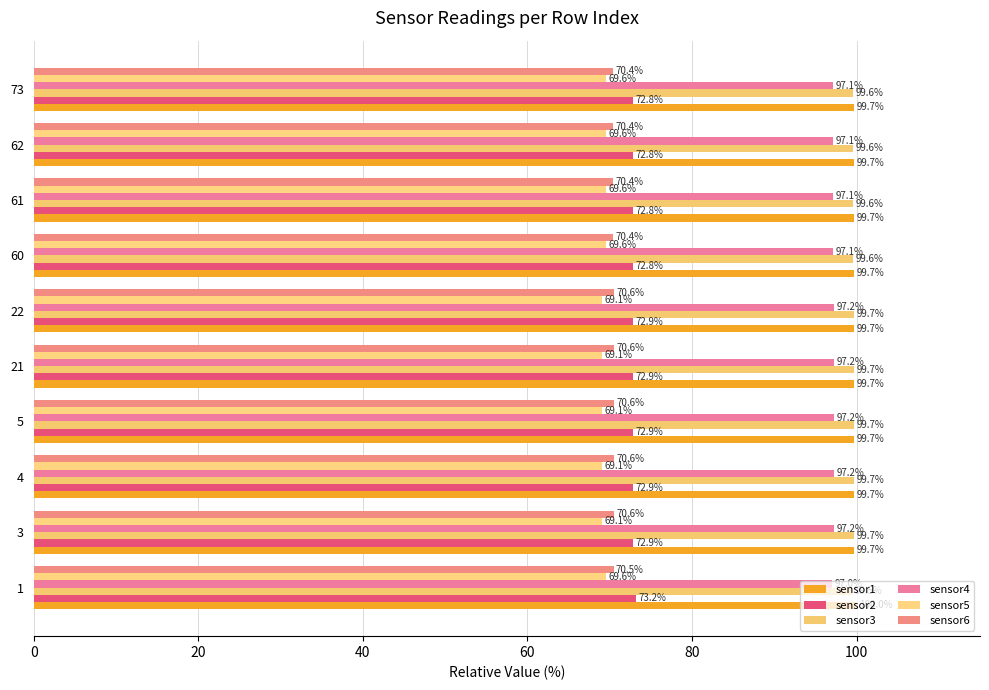

What is the average value of the sensor4 series?

97.2